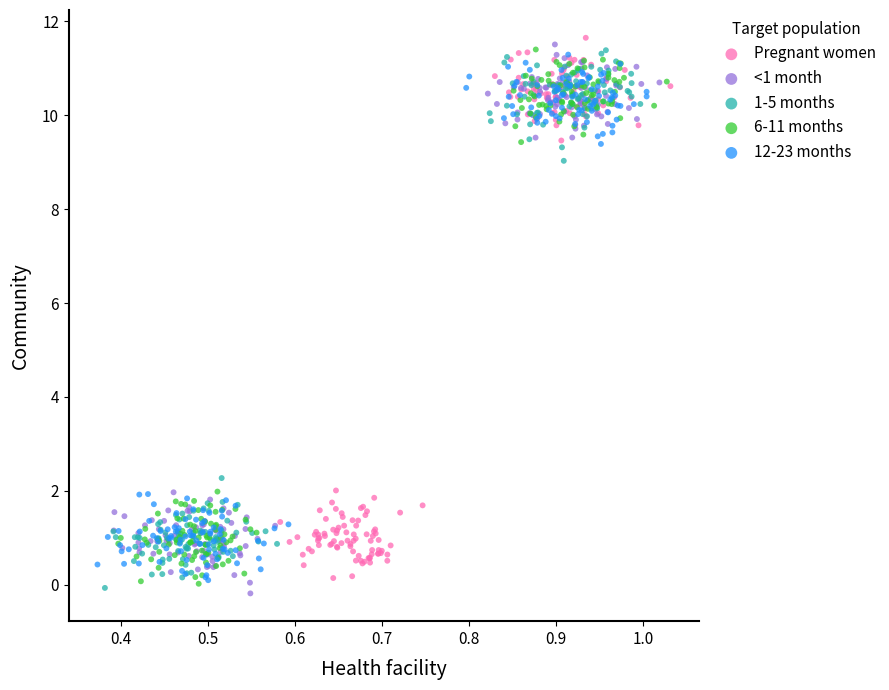

What are all the series names shown in the legend?

Pregnant women, <1 month, 1-5 months, 6-11 months, 12-23 months